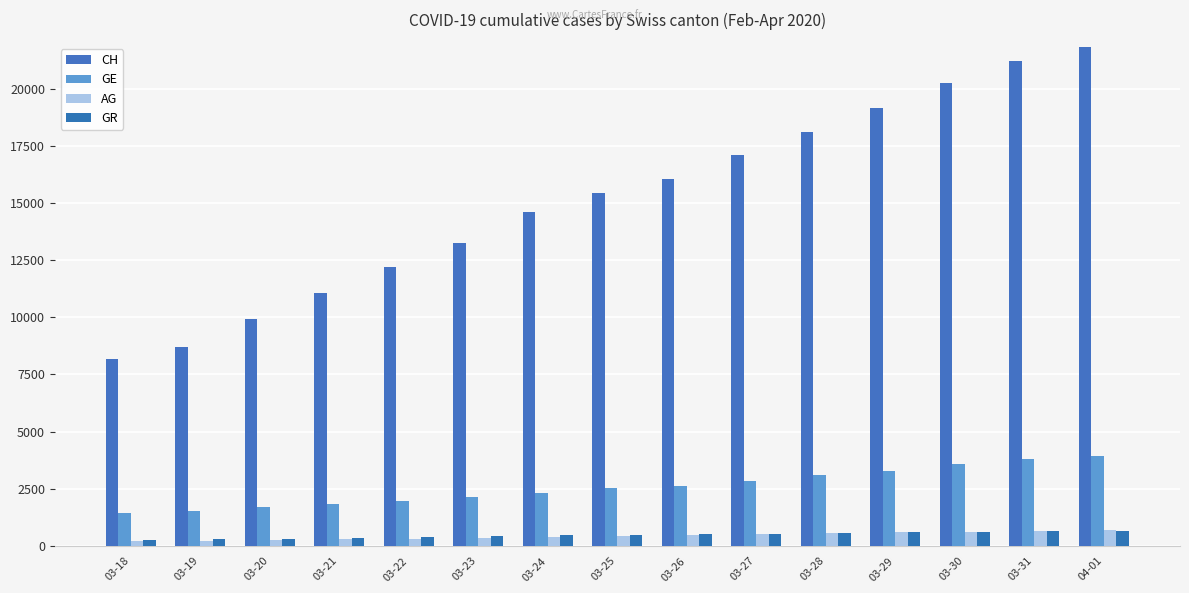

Are the bars grouped side by side (vs. stacked)?

Yes